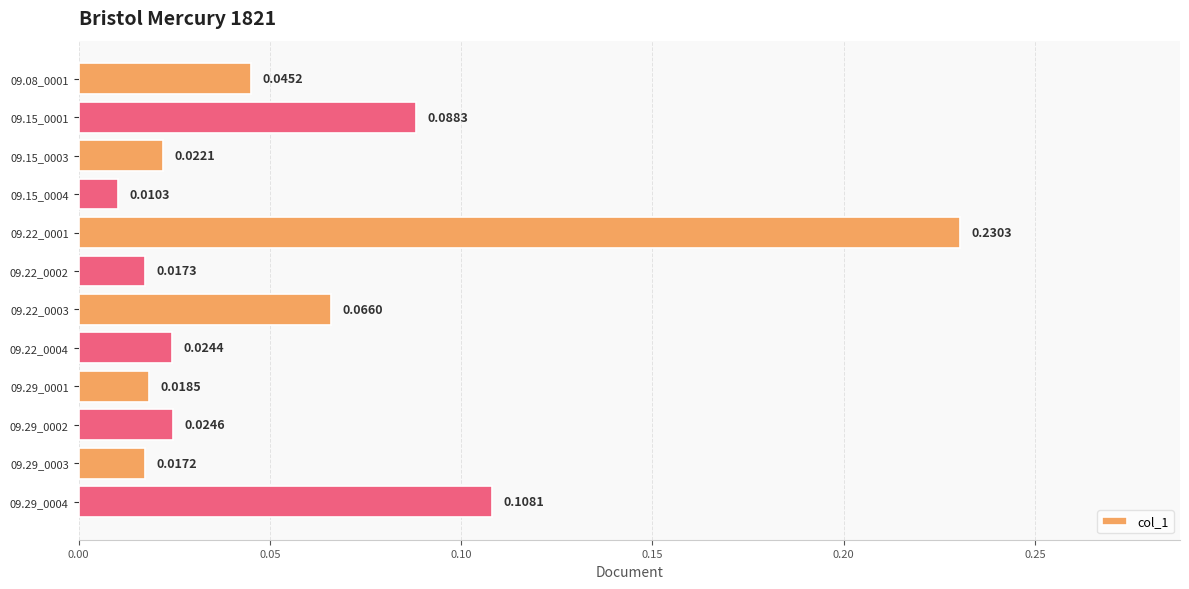

Between 09.22_0001 and 09.29_0003, which is larger?

09.22_0001